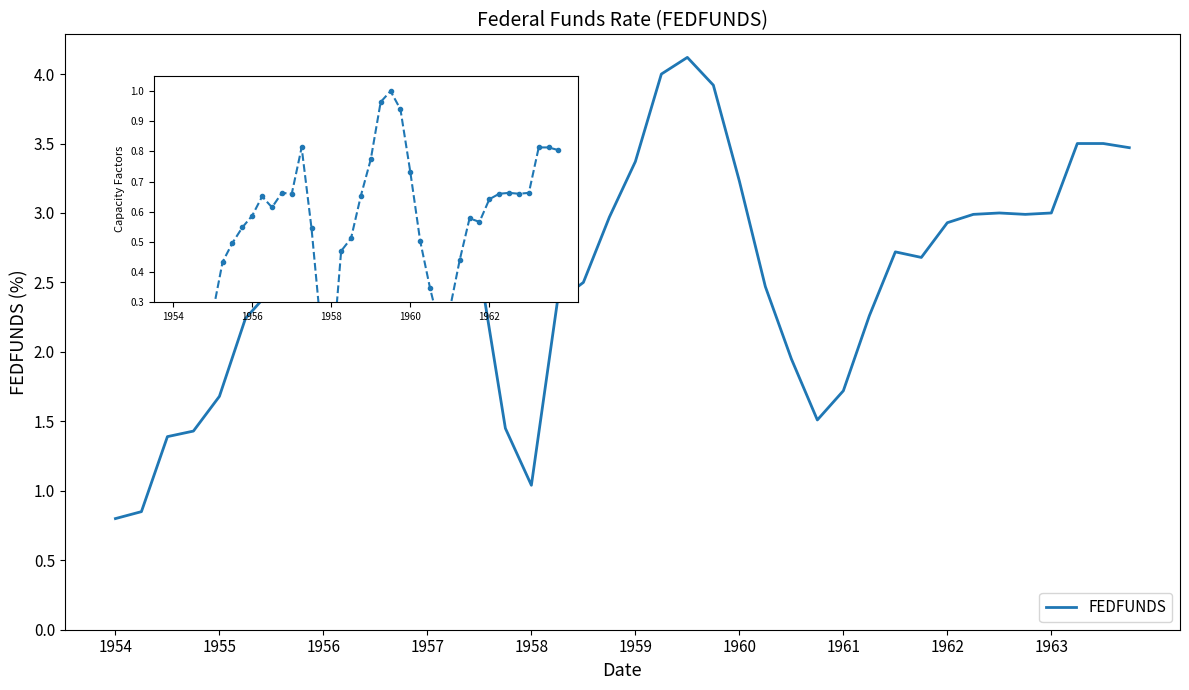

What is the difference between the maximum and minimum values?

3.3